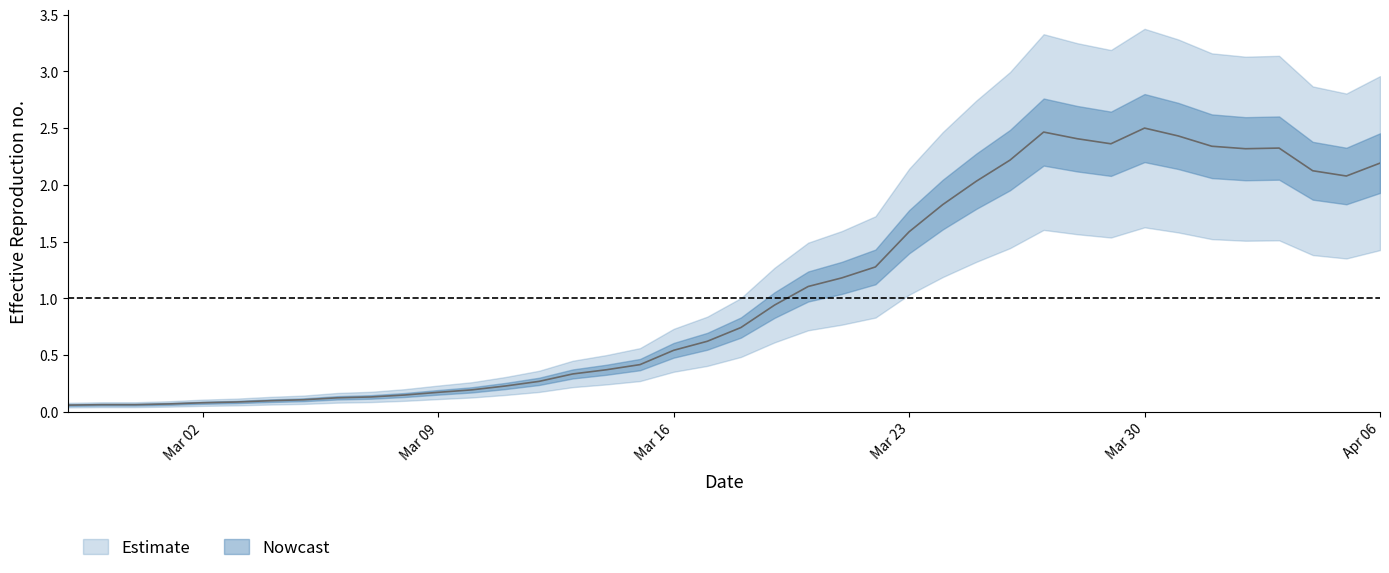

How many data points does each series have?

40